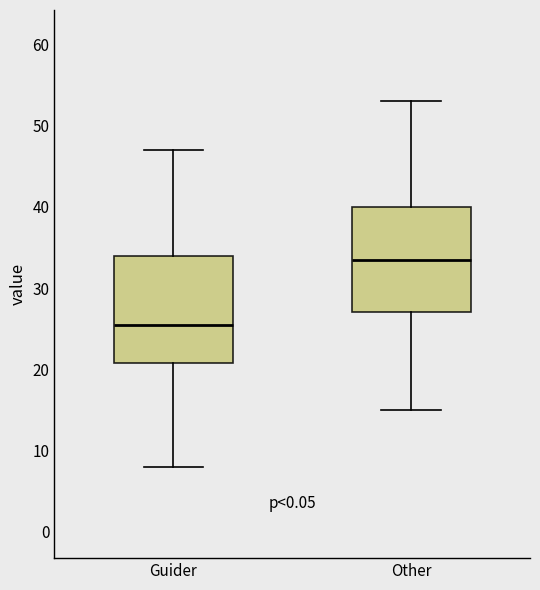

Which box's median line is the lowest?

Guider